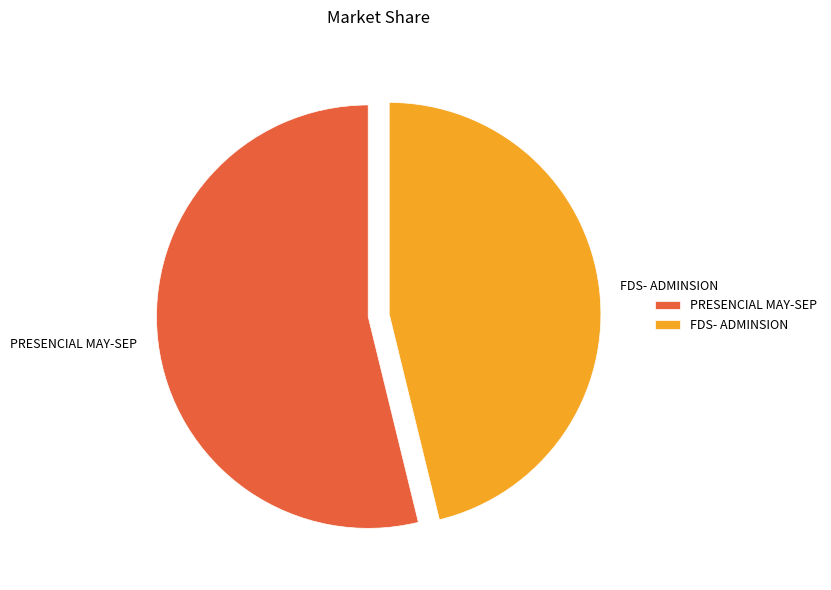

How many slices are in this pie chart?

2